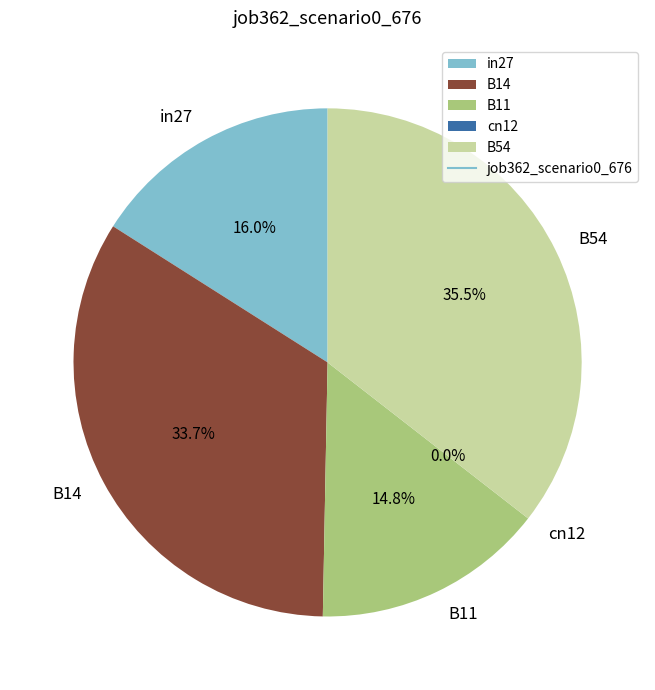

What is the smallest slice in the pie chart?

cn12